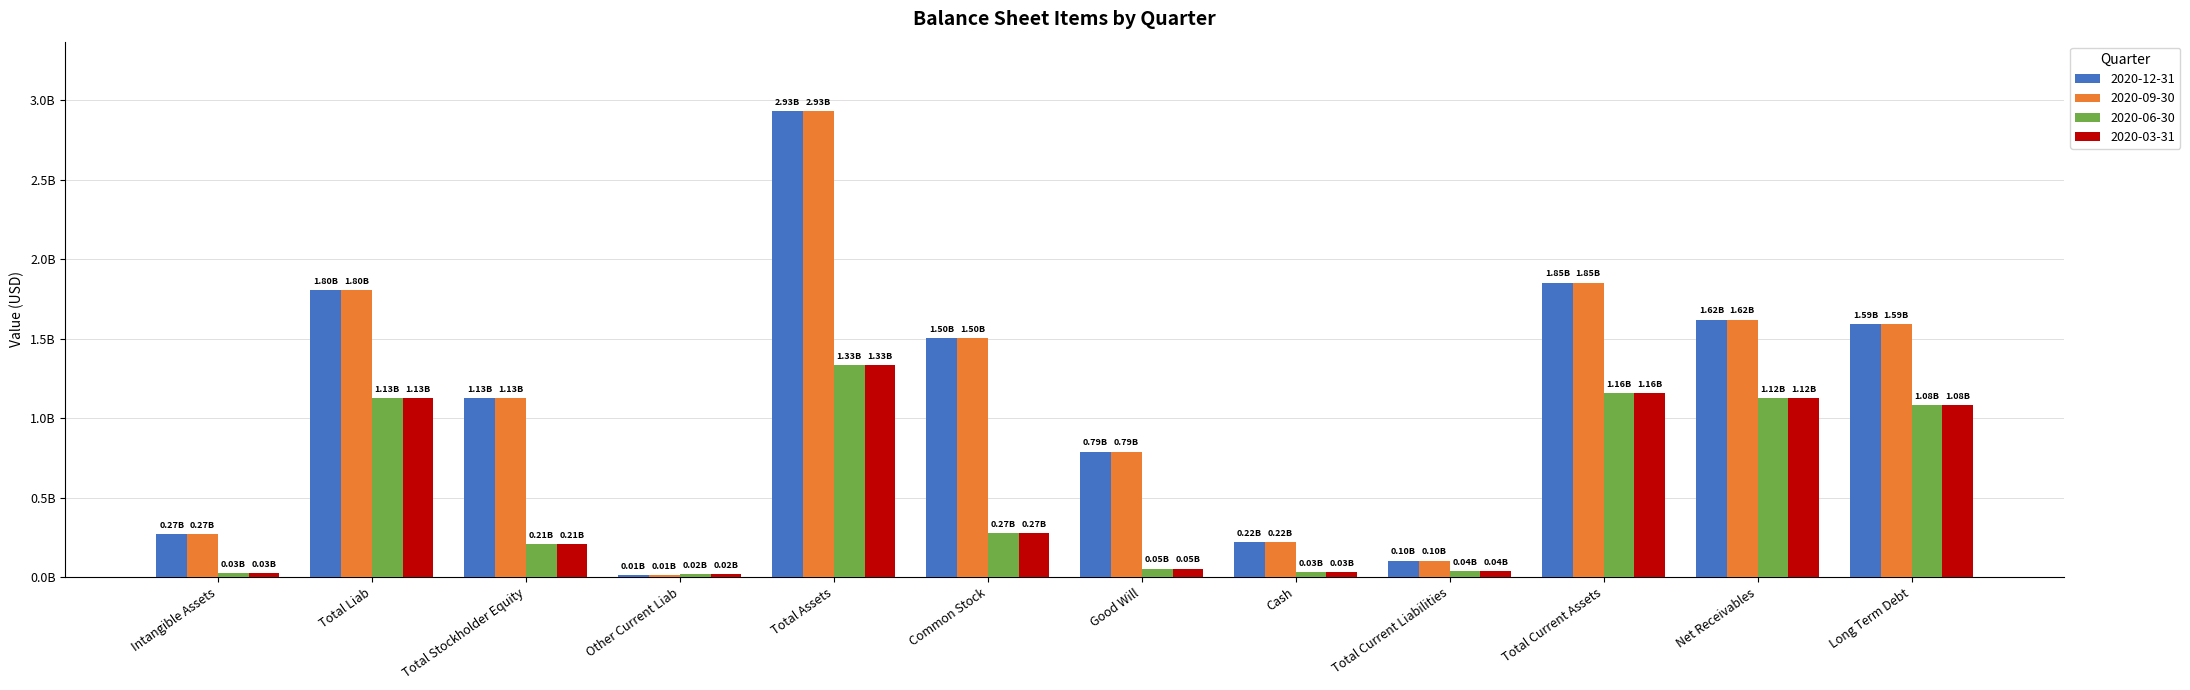

What is the label of the 1st bar from the right?

Long Term Debt